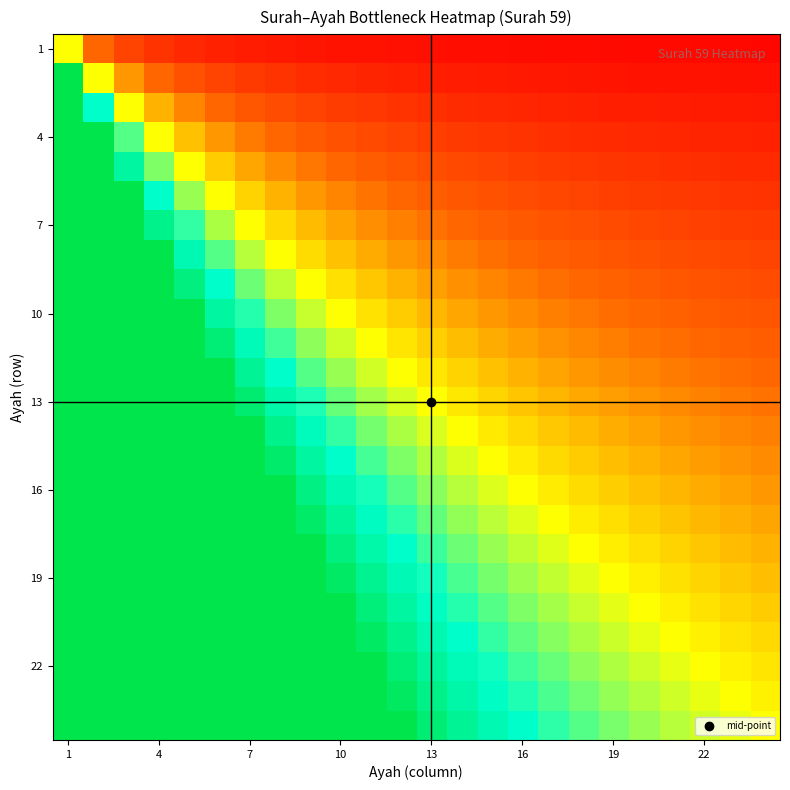

How many series are shown in this chart?

24